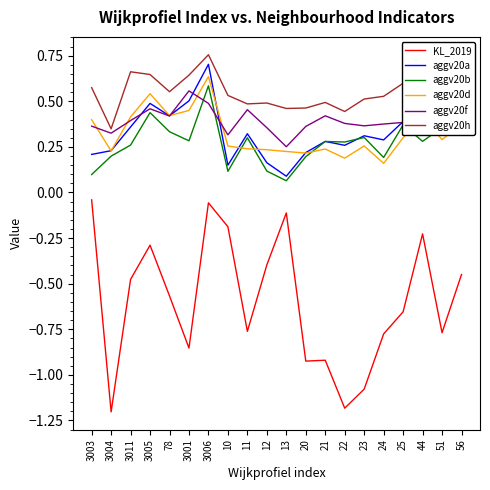

Which series has the largest total across all categories?

aggv20h